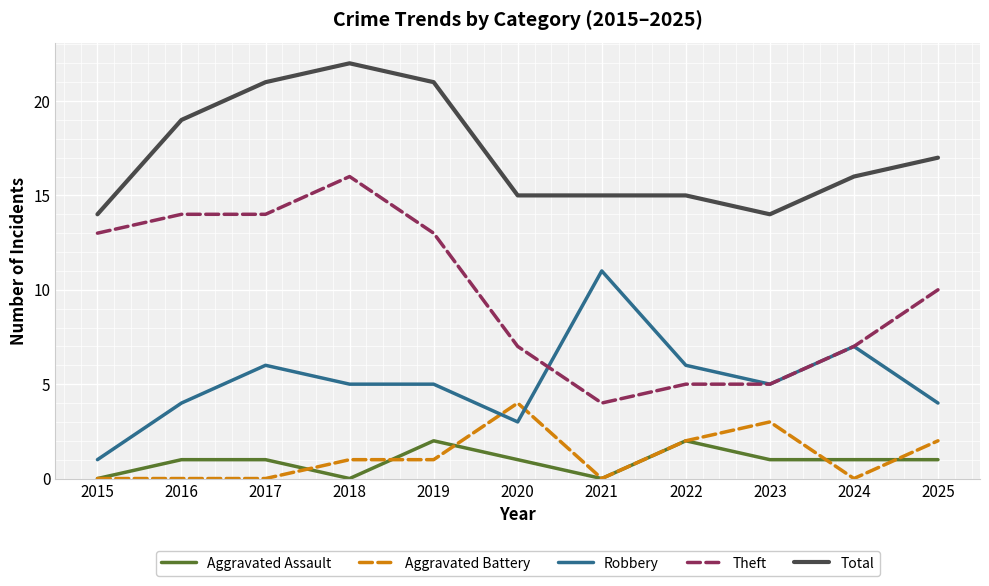

True or false: Aggravated Assault and Theft cross at least once.

False